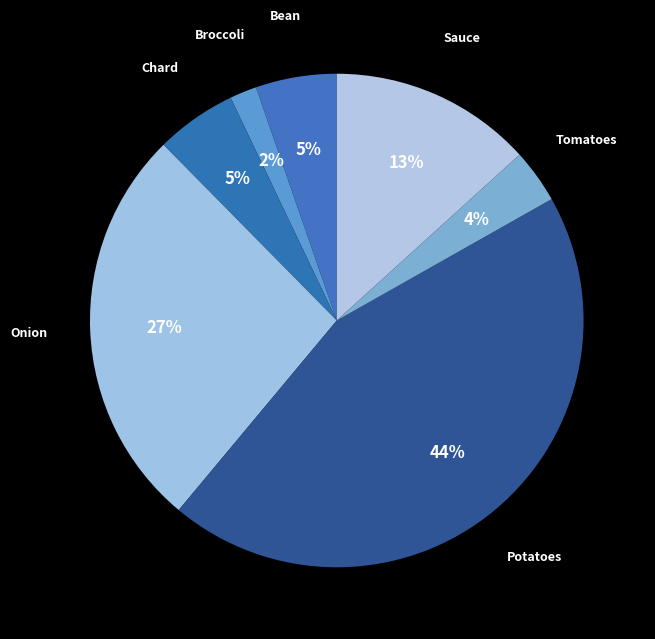

How many segments does this pie chart have?

7